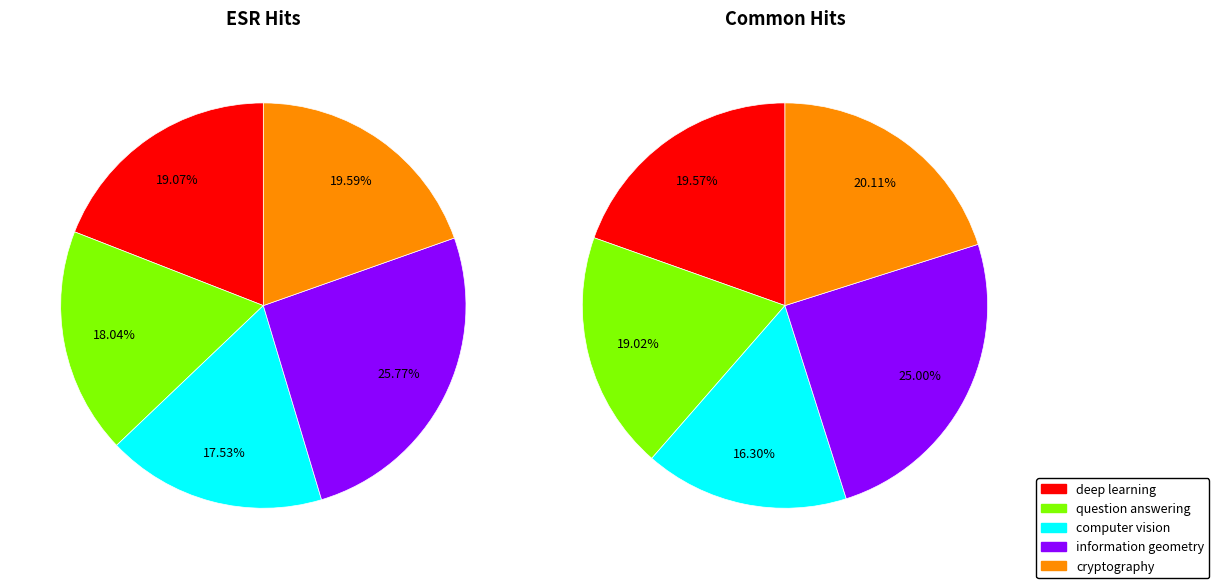

Rank the categories by value from highest to lowest.

information geometry, cryptography, deep learning, question answering, computer vision